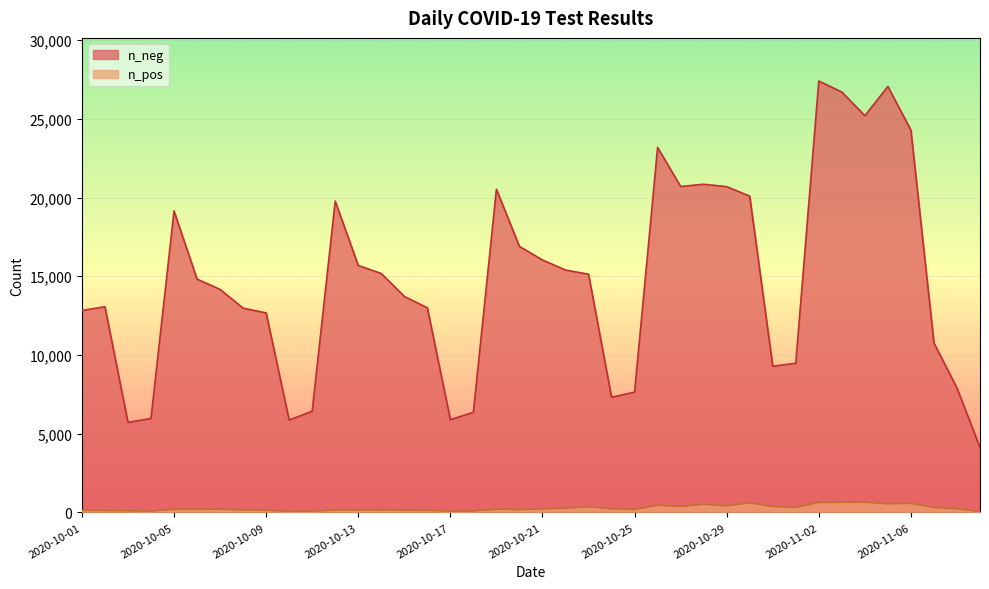

At how many categories does at least one series exceed 26336?

3